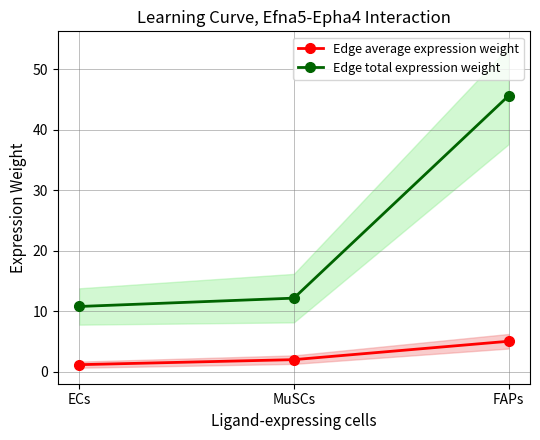

Reading left to right, what are all the values shown in this chart?

Edge average expression weight: 1.2	2.0	5.1
Edge total expression weight: 10.8	12.2	45.6